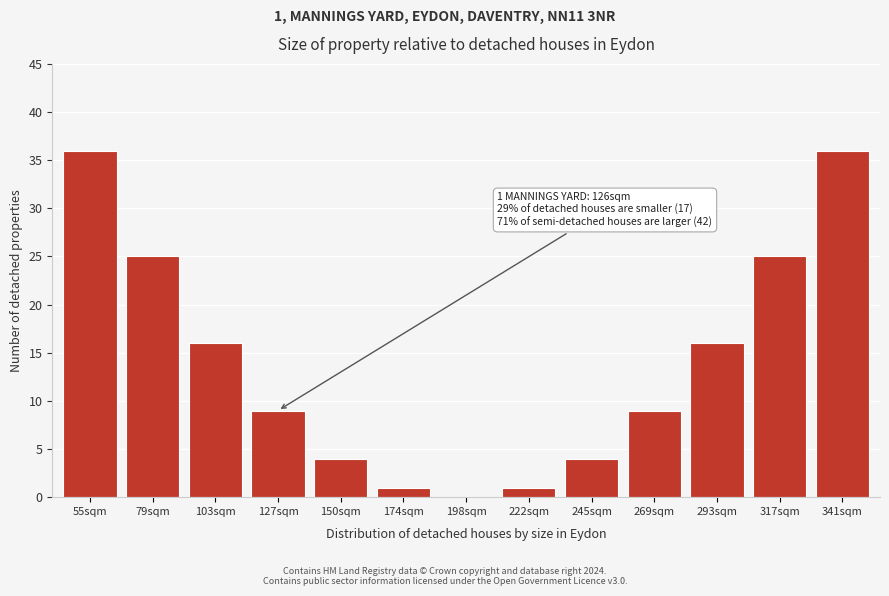

Reading left to right, list all the values displayed in this chart.

55sqm=36	79sqm=25	103sqm=16	127sqm=9	150sqm=4	174sqm=1	198sqm=0	222sqm=1	245sqm=4	269sqm=9	293sqm=16	317sqm=25	341sqm=36